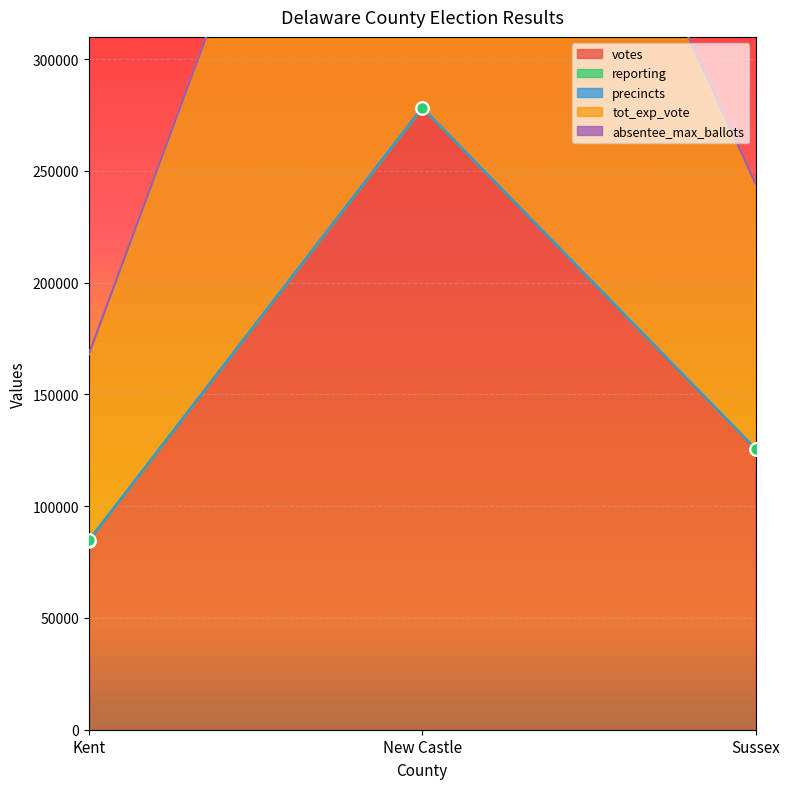

Which series has the largest total across all categories?

tot_exp_vote